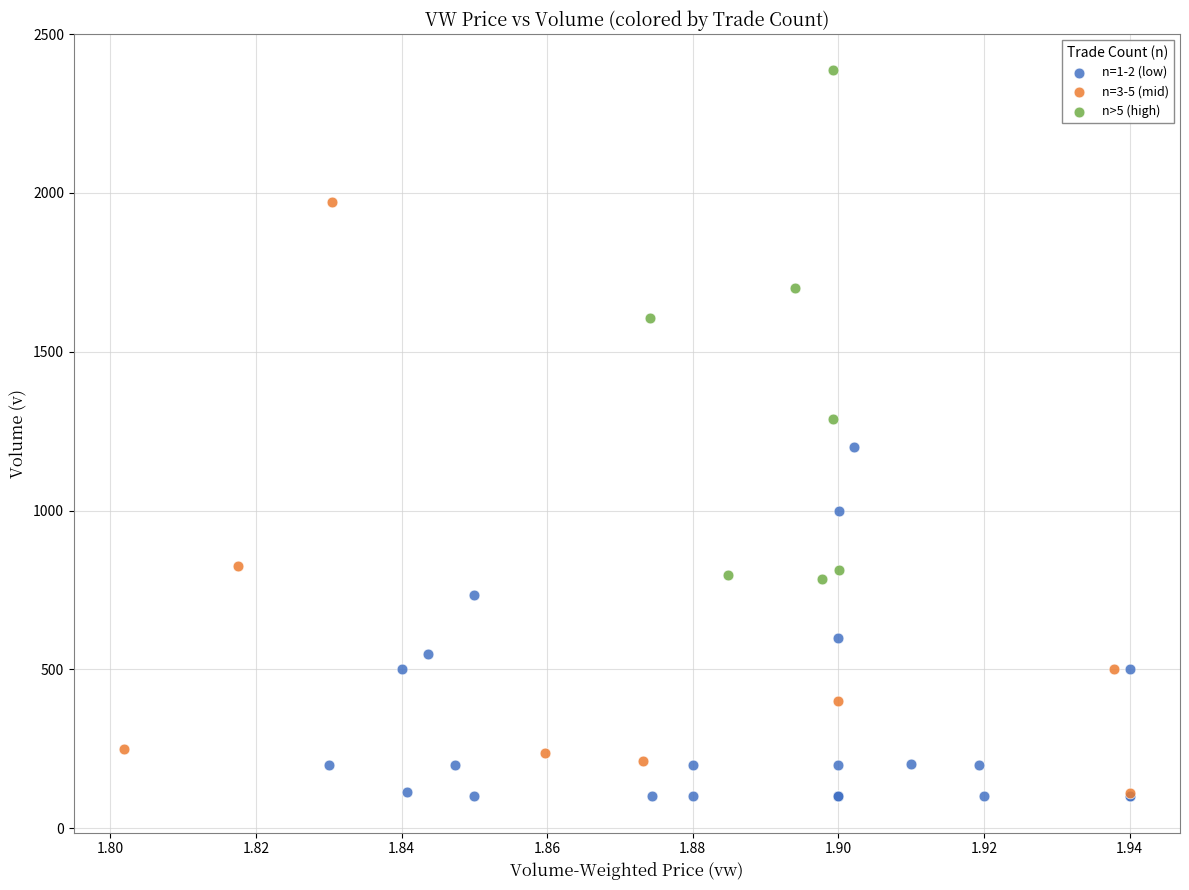

Which series has the widest spread of Y values?

n=3-5 (mid)